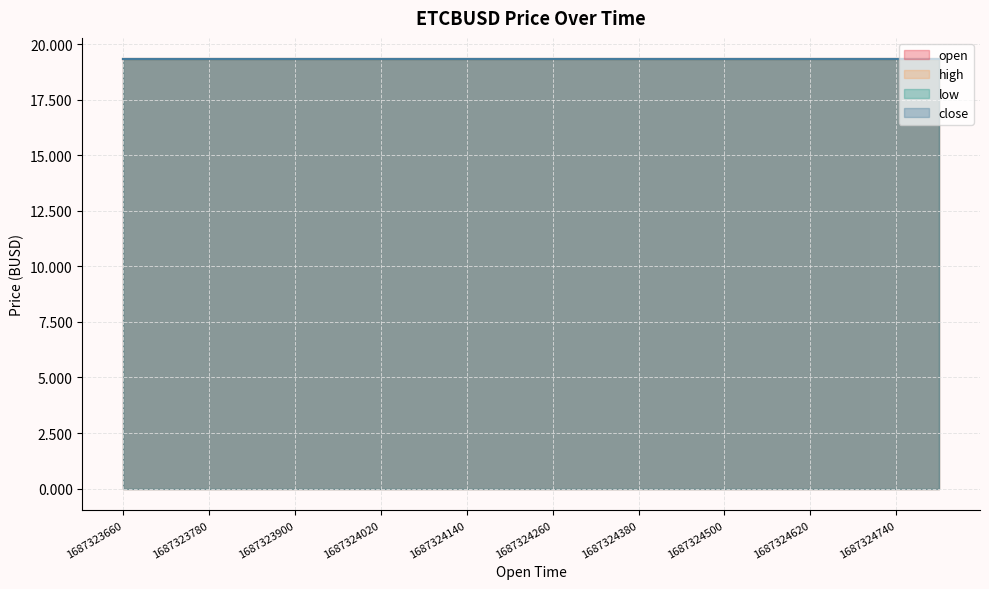

The value of open at 1687324260000 is 25.3. True or false?

False